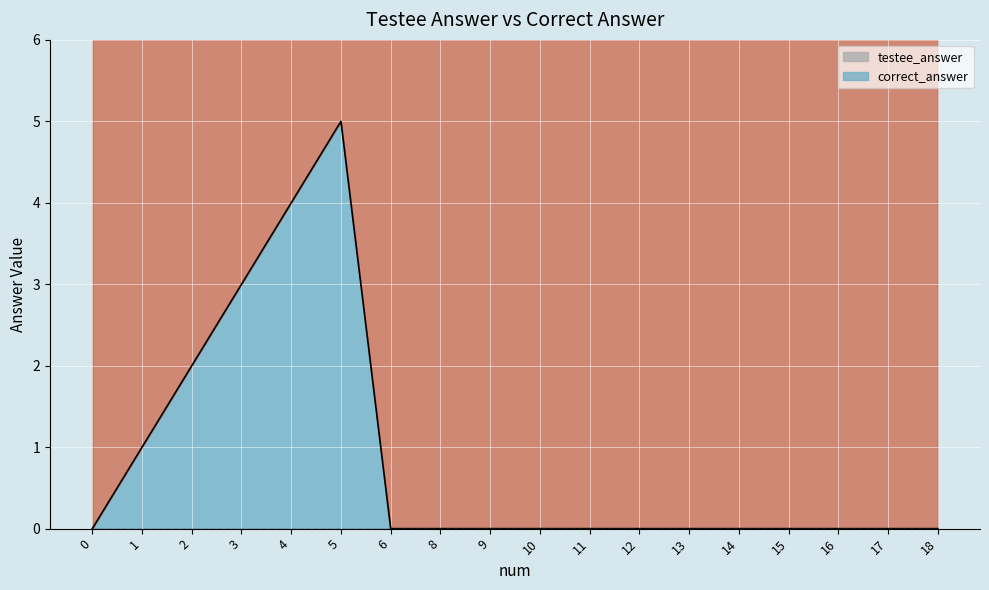

Between 2 and 4, which series saw the biggest shift?

correct_answer